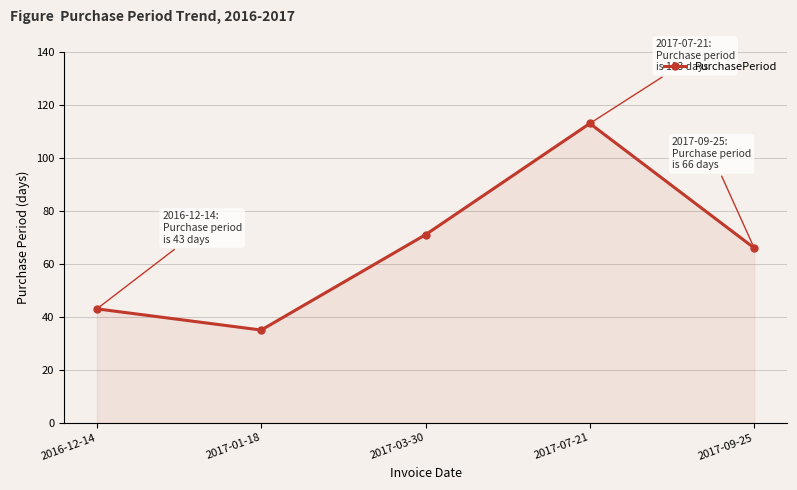

The chart shows a value of 113 at 2017-07-21. True or false?

True